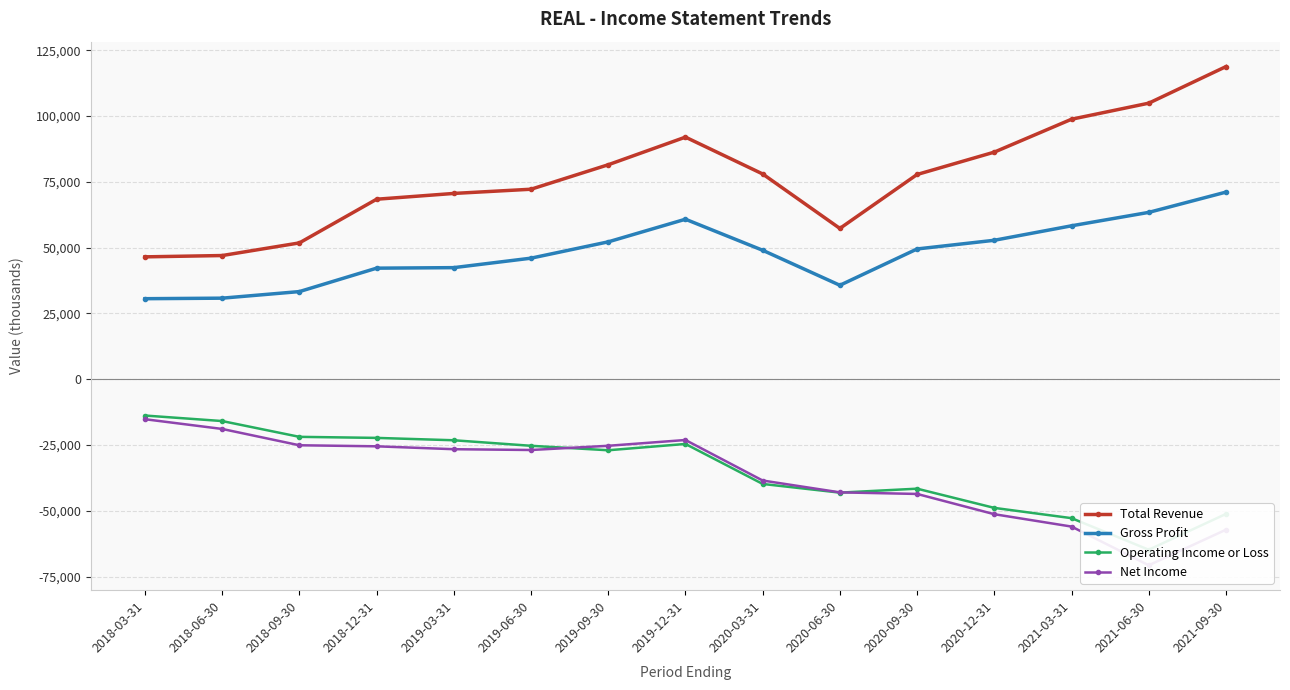

Count the number of categories in the chart.

15